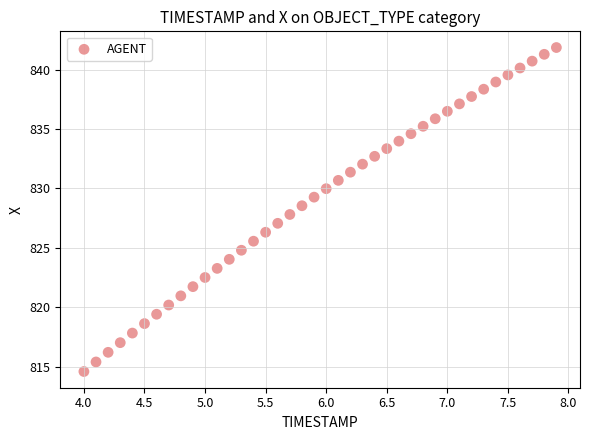

What is the range of Y values (max minus min)?

27.3